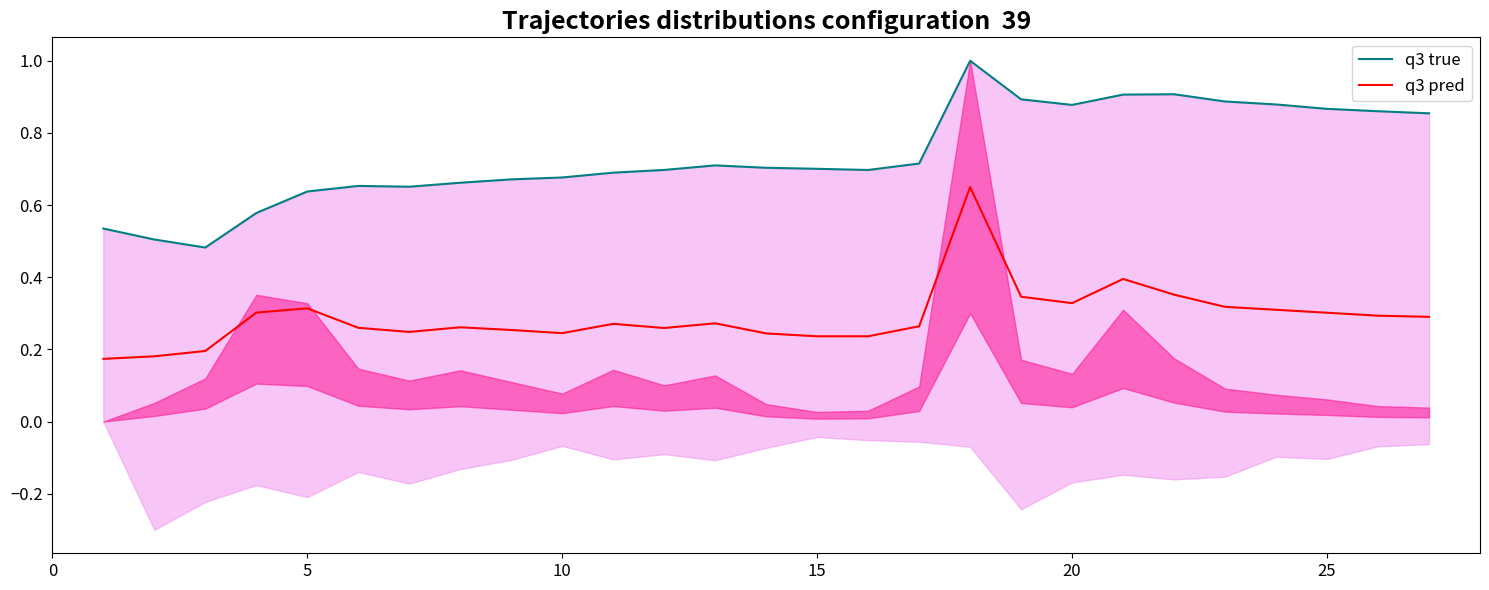

Which series has the largest total across all categories?

q3 true